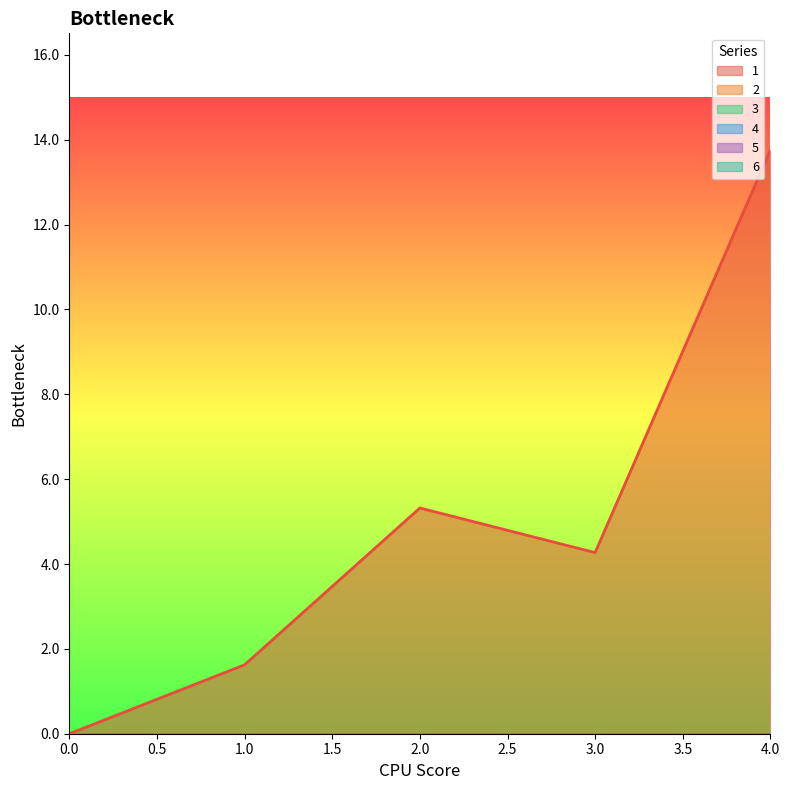

True or false: 6 and 2 cross at least once.

False